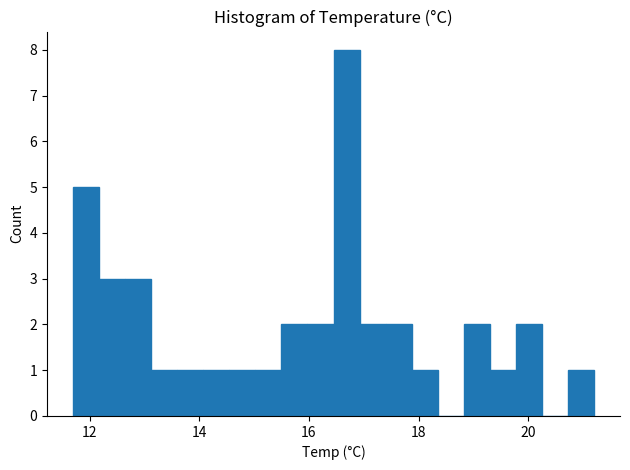

Read against the x-axis, roughly where is the centre of the tallest bar?

16.6